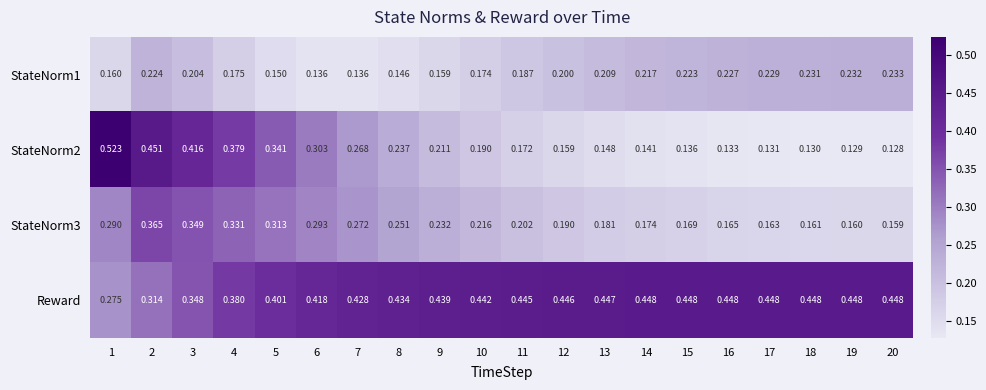

Is the value of Reward at 12 greater than the value of StateNorm2 at 11?

Yes